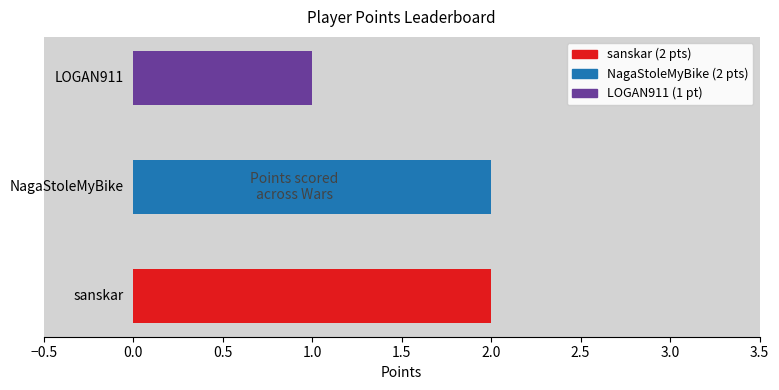

What is the sum of all values?

5